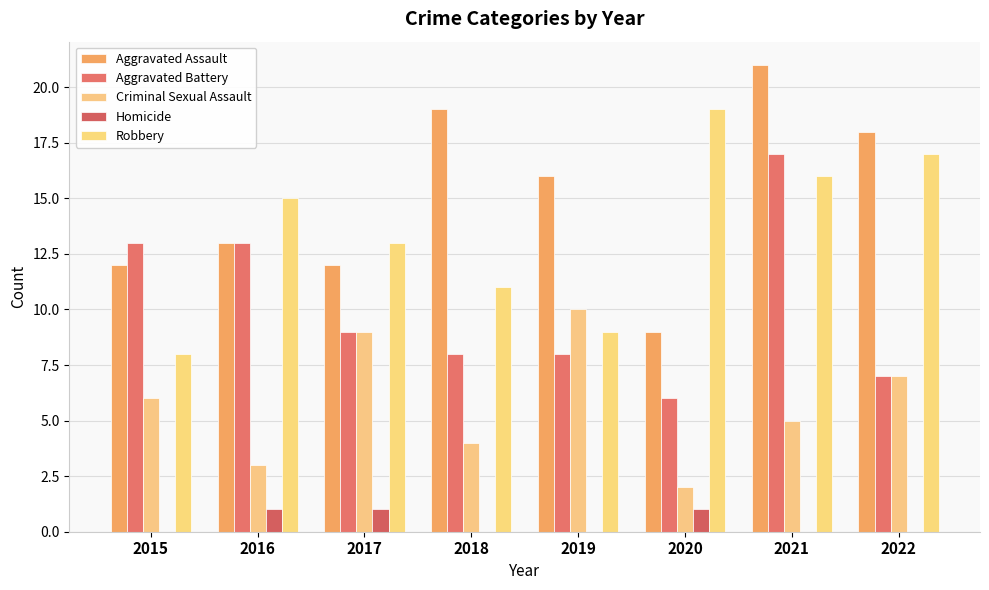

Are the bars horizontal?

No